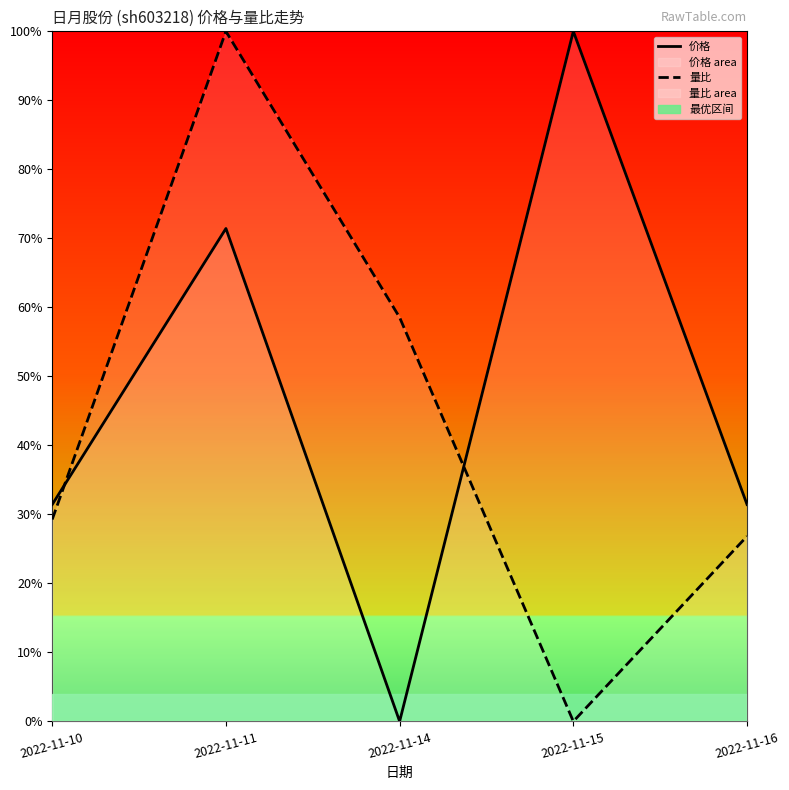

At how many categories does at least one series exceed 0?

5